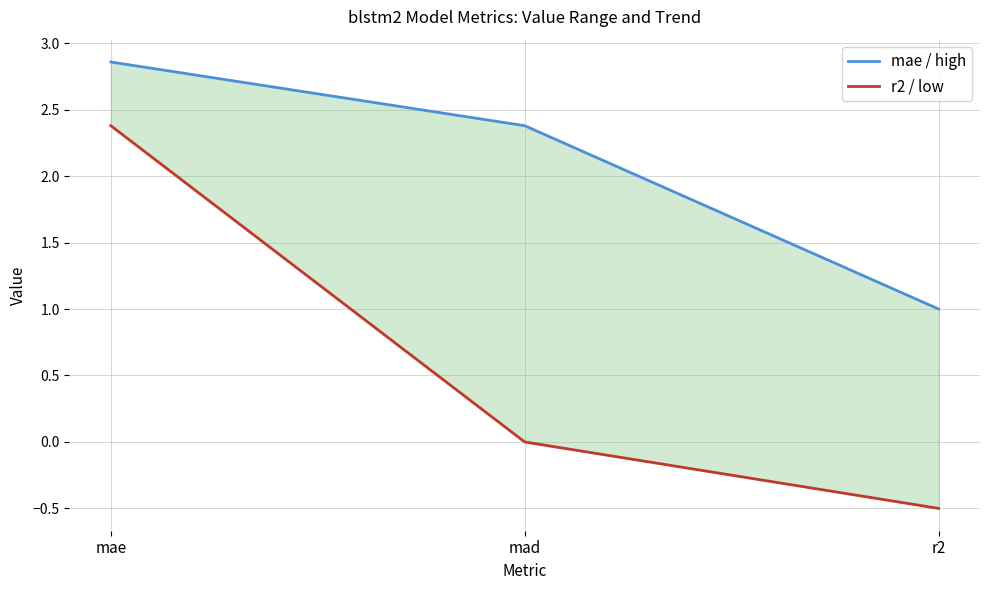

What is the difference between the mae / high values at mad and mae?

0.5